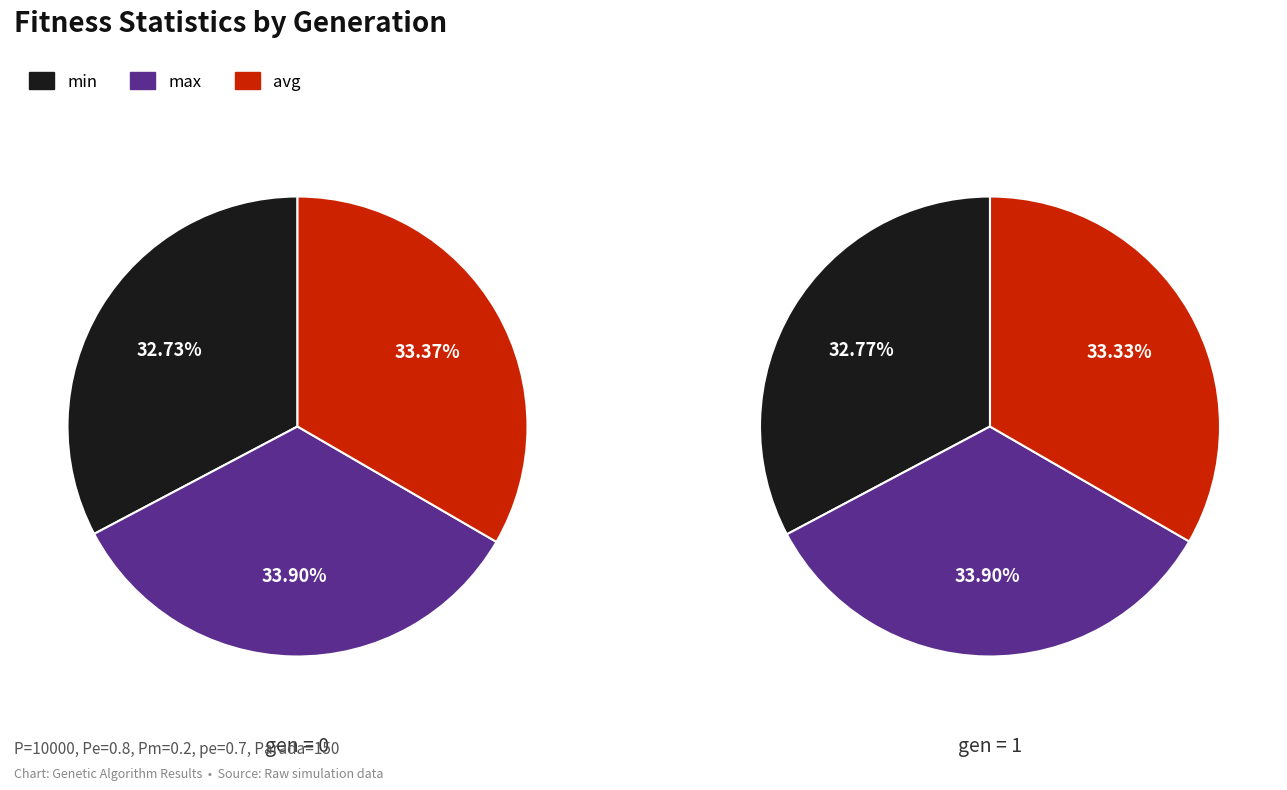

Does gen=0 max represent more than half of the total?

No